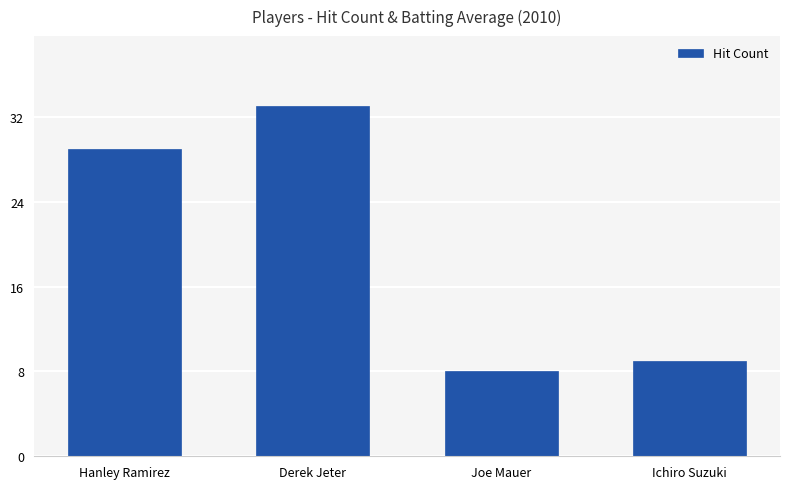

What value does the data have at Hanley Ramirez, to the nearest 10?

30